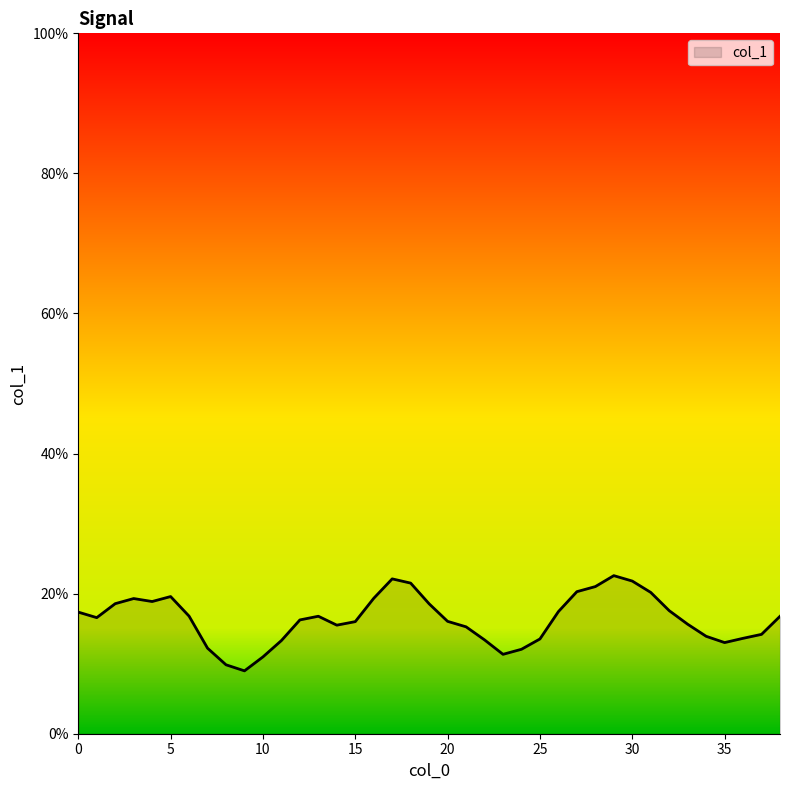

Reading left to right, what are all the values shown in this chart?

0.2	0.2	0.2	0.2	0.2	0.2	0.2	0.1	0.1	0.1	0.1	0.1	0.2	0.2	0.2	0.2	0.2	0.2	0.2	0.2	0.2	0.2	0.1	0.1	0.1	0.1	0.2	0.2	0.2	0.2	0.2	0.2	0.2	0.2	0.1	0.1	0.1	0.1	0.2